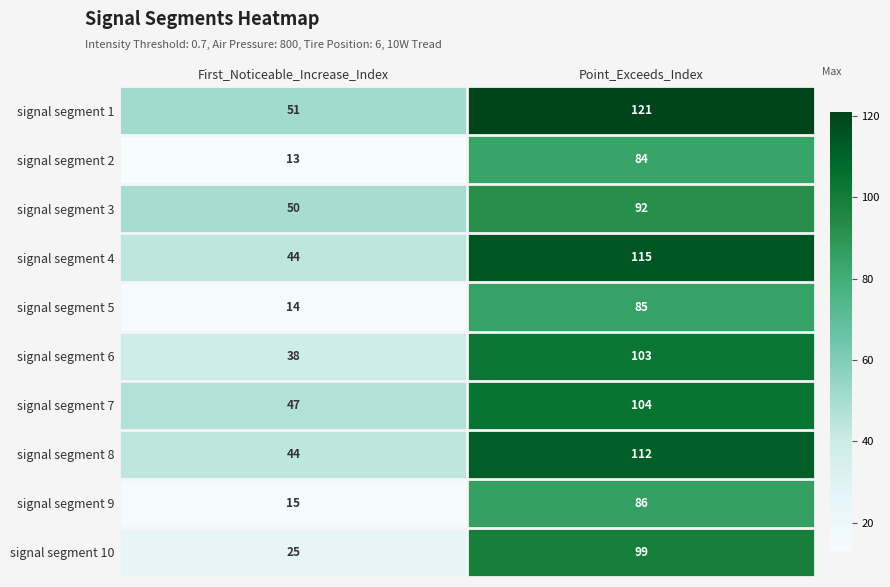

The value of signal segment 5 at Point_Exceeds_Index is 85. True or false?

True